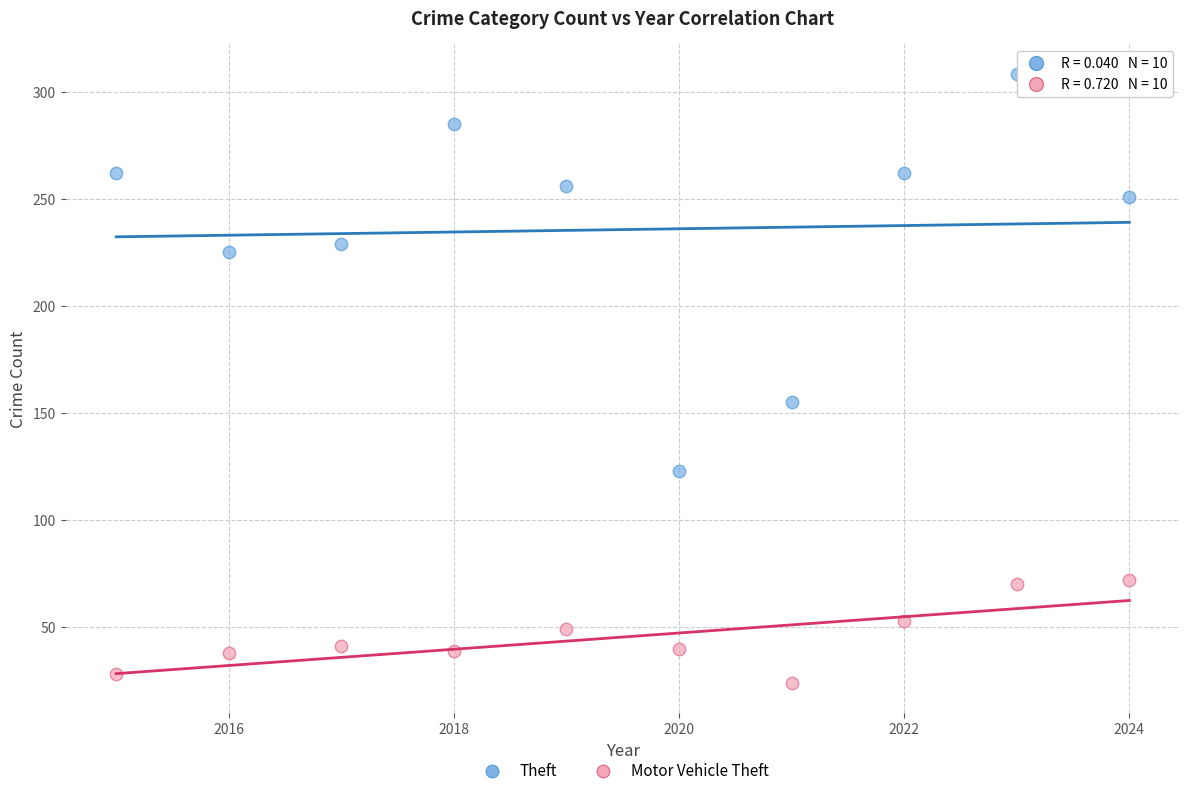

Which series contains the lowest Y value?

Motor Vehicle Theft